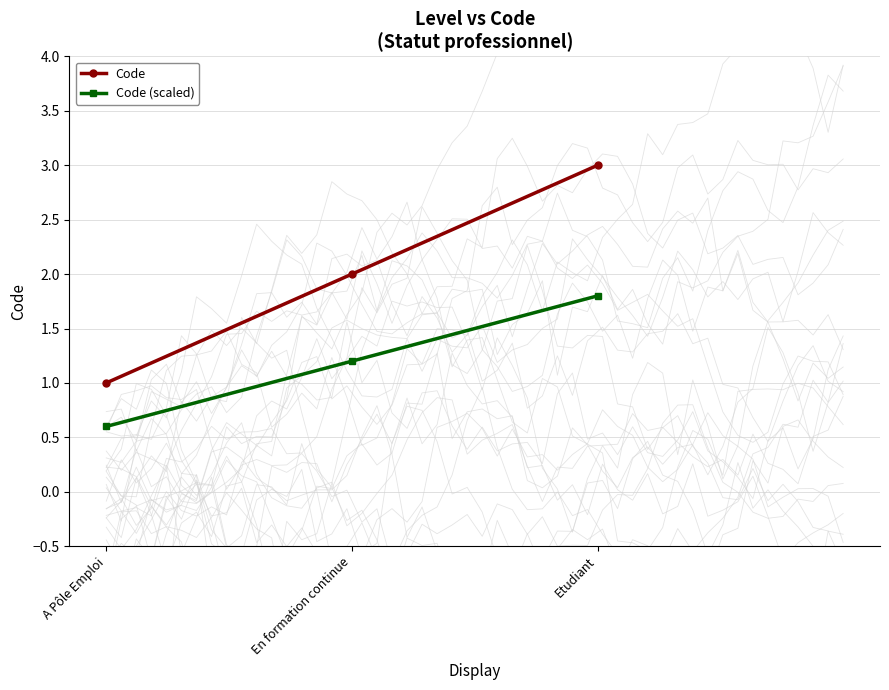

The value of Code (scaled) at En formation continue is 0.8. True or false?

False